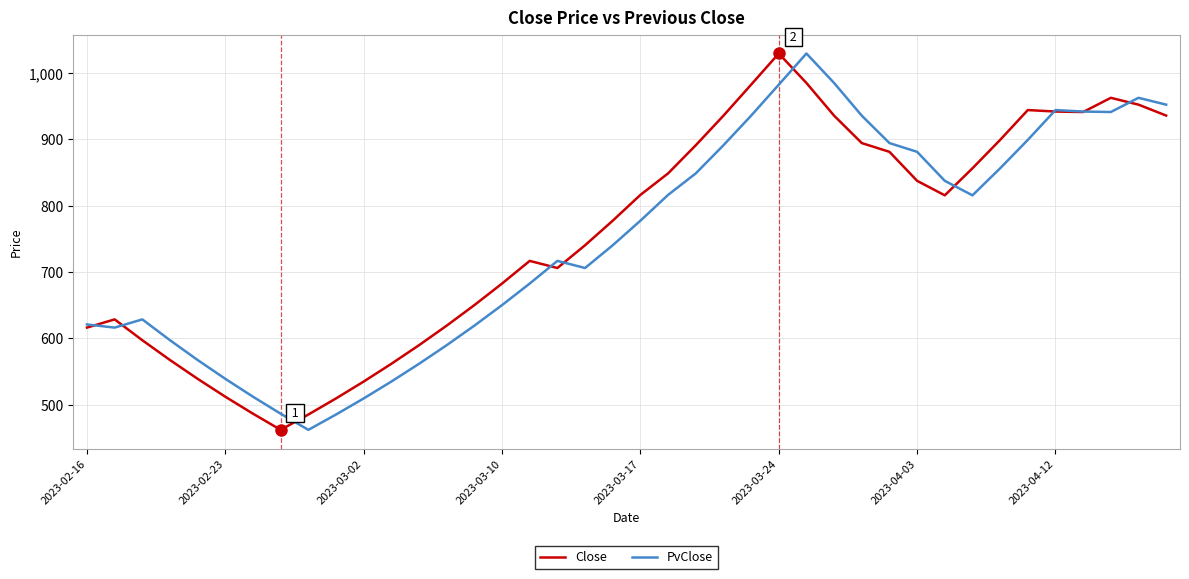

What is the minimum value for Close?

462.2